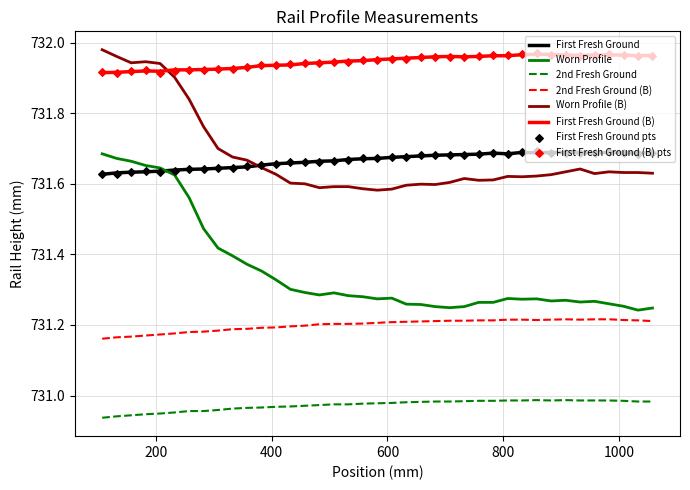

True or false: 2nd Fresh Ground and First Fresh Ground cross at least once.

False